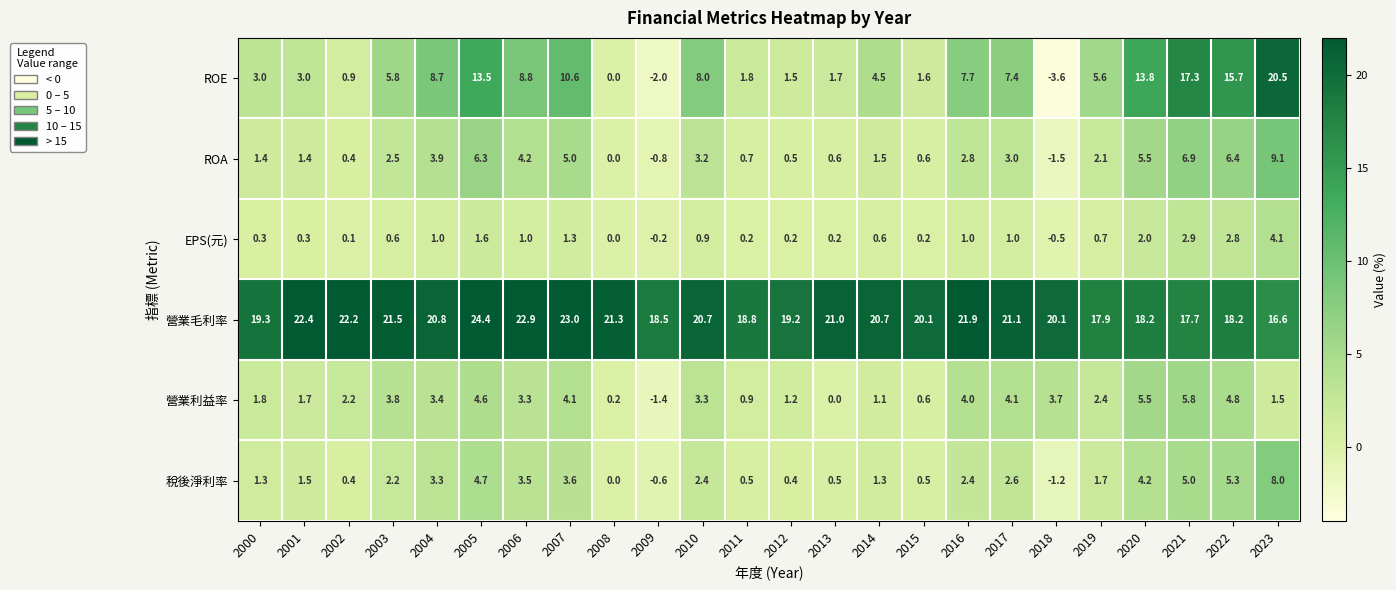

The 稅後淨利率 series shows 1.3 at 2014. True or false?

True